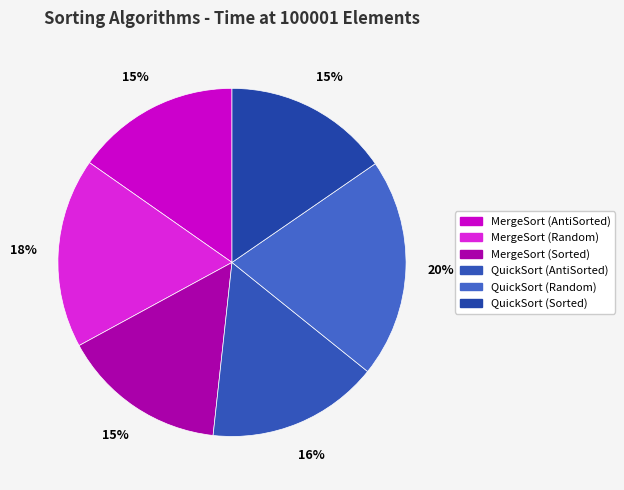

What is the largest slice in the pie chart?

QuickSort (Random)